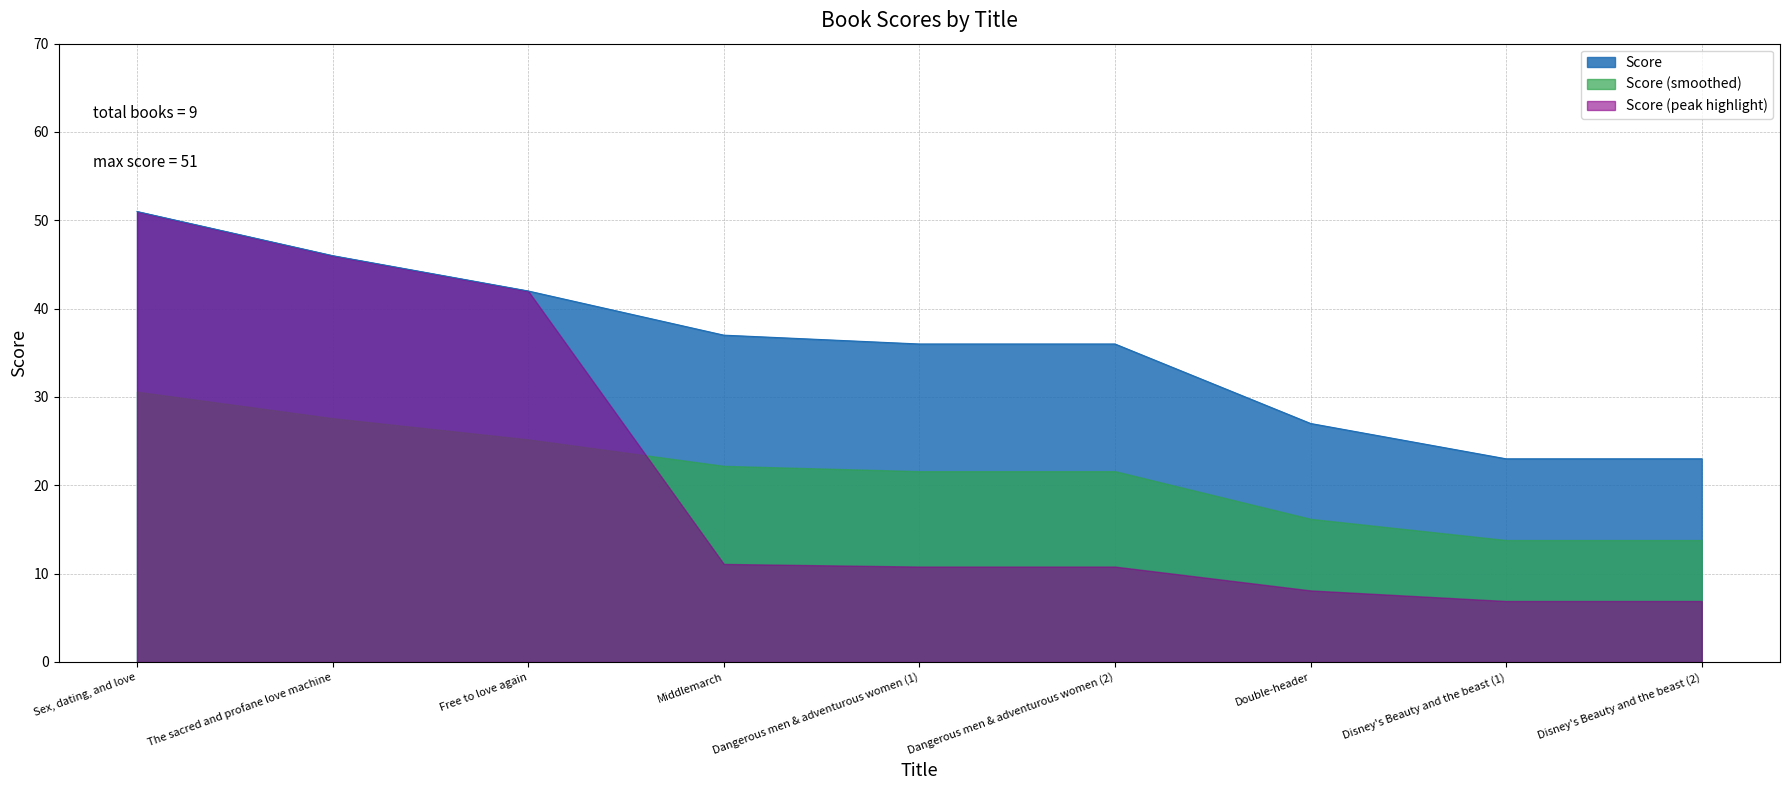

What is the label of the 1st point from the right?

Disney's Beauty and the beast (2)